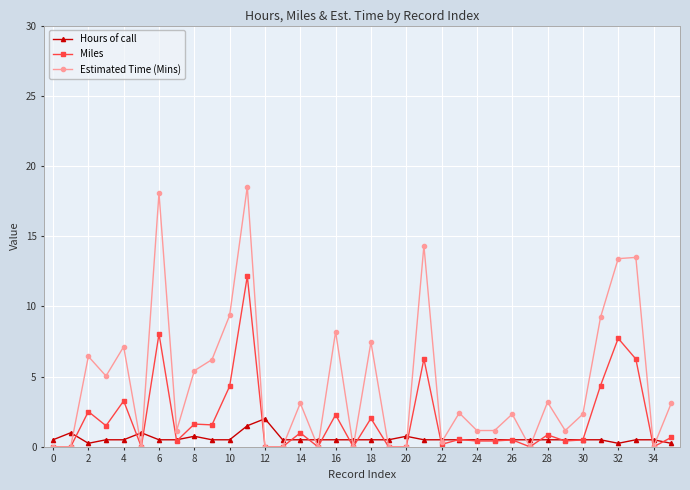

What is the maximum value shown in the chart?

18.5